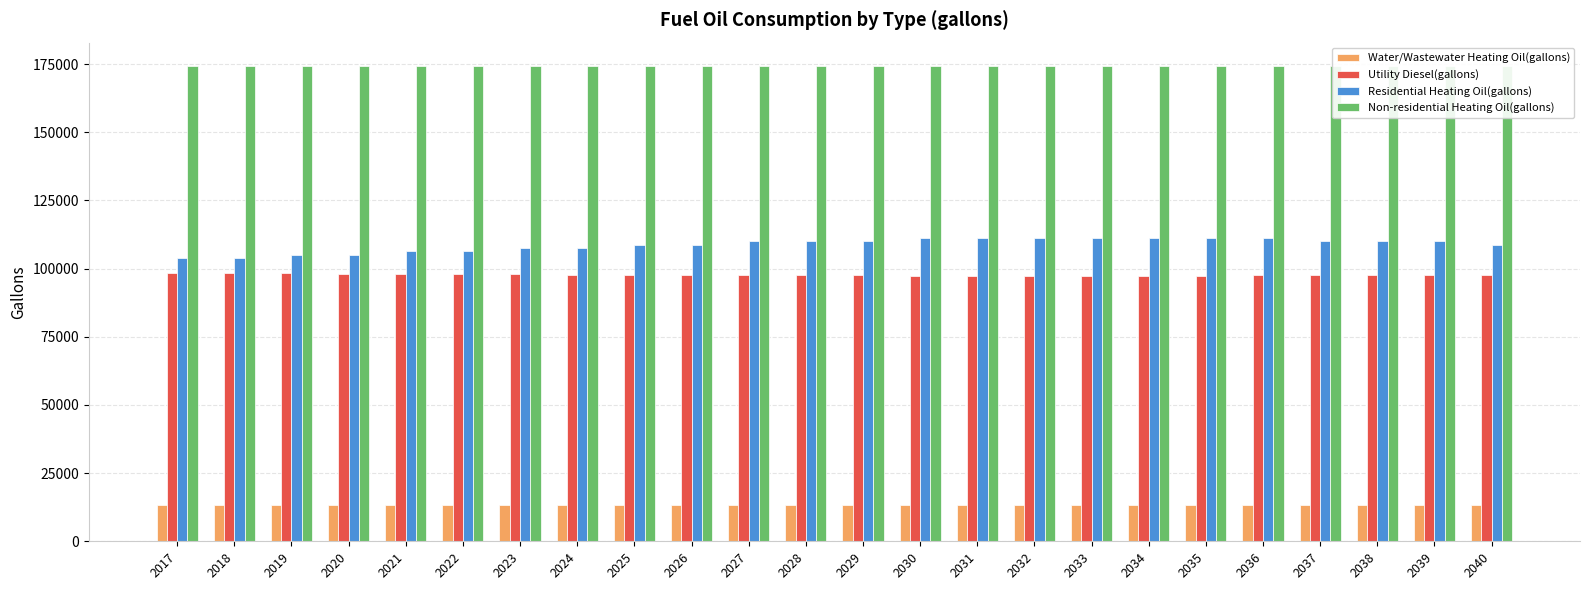

True or false: Non-residential Heating Oil(gallons) has a value of 174183.5 at 2031.

True